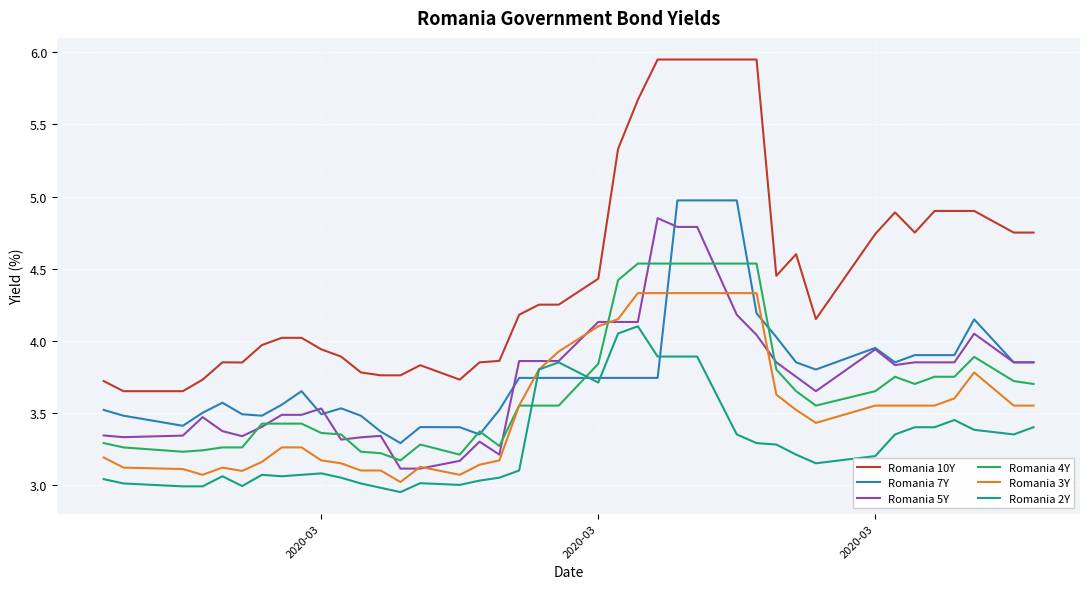

Which series has the largest range (max minus min)?

Romania 10Y